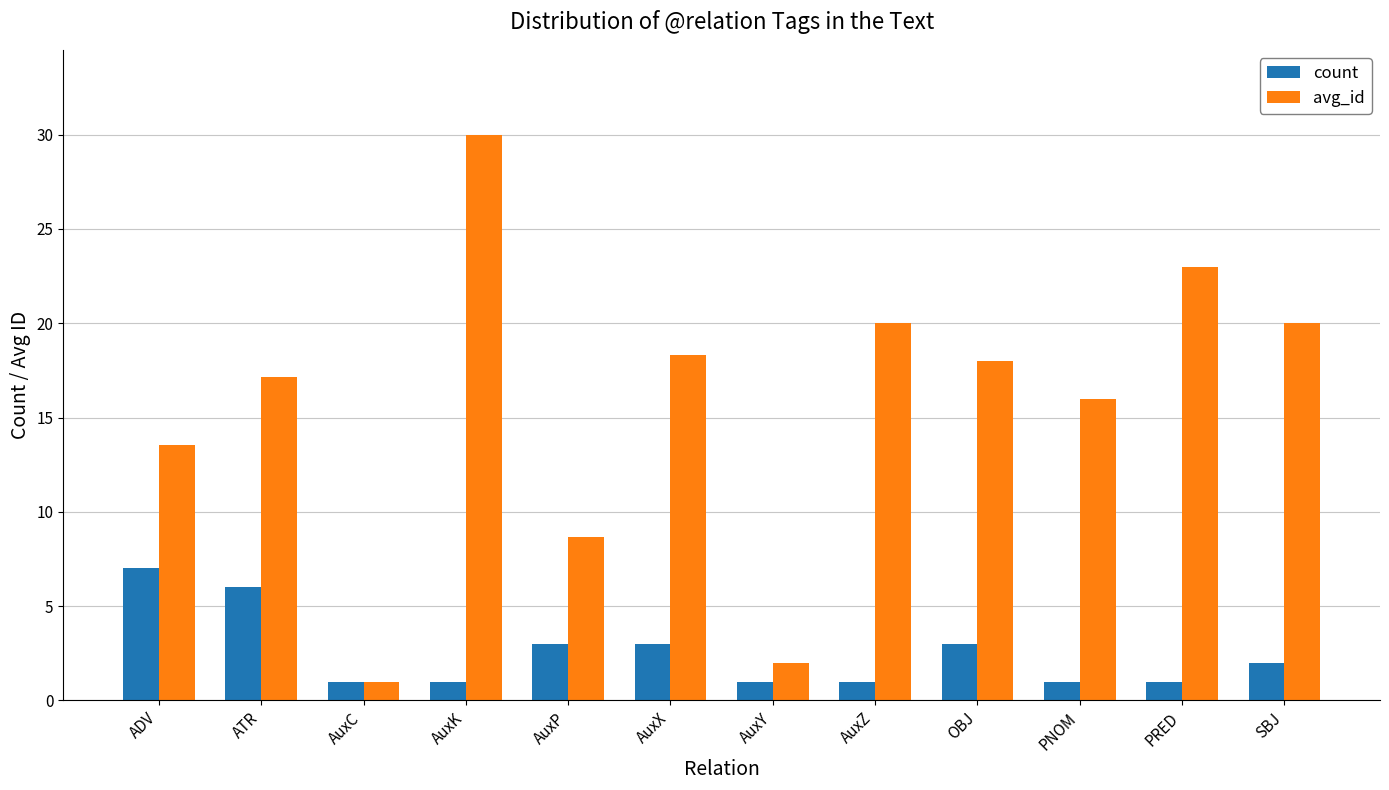

At which label does avg_id reach its minimum?

AuxC